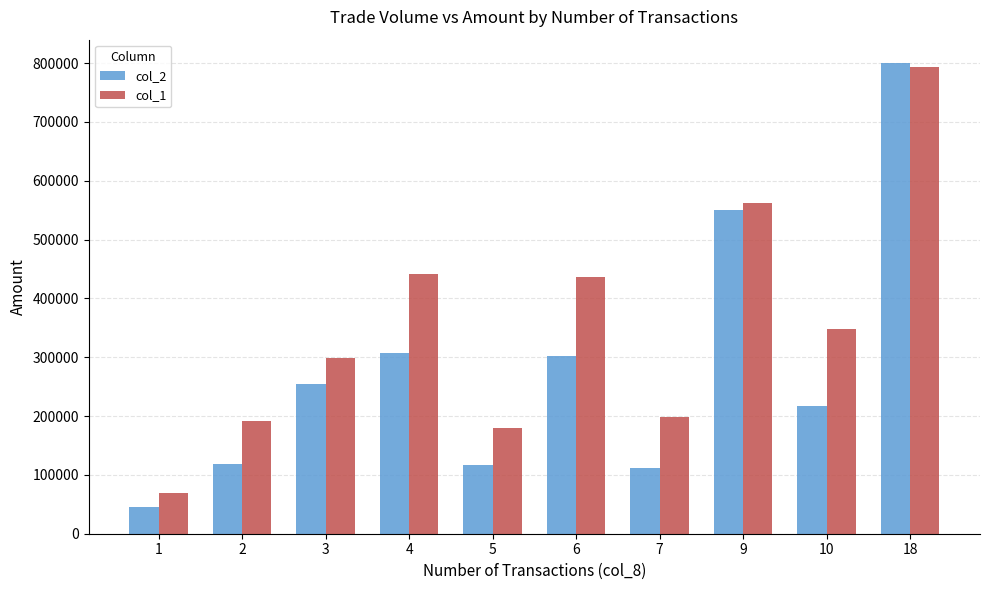

What are all the series names shown in the legend?

col_2, col_1